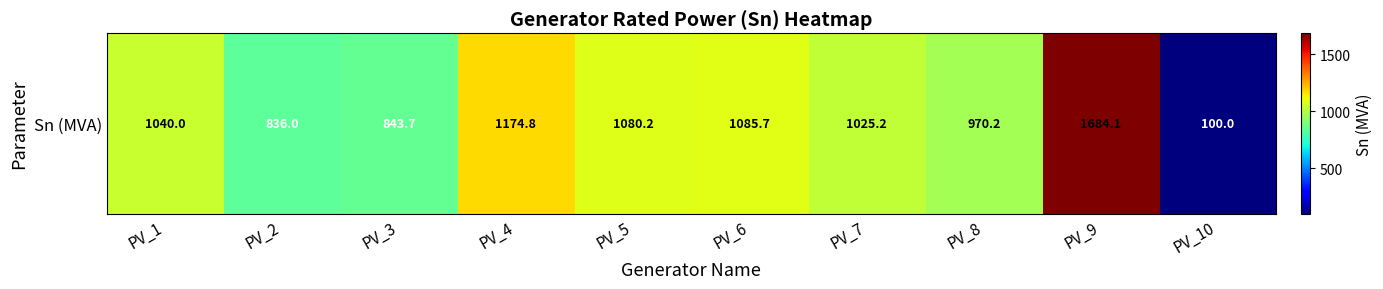

What is the ratio of the value at PV_1 to the value at PV_3?

1.2